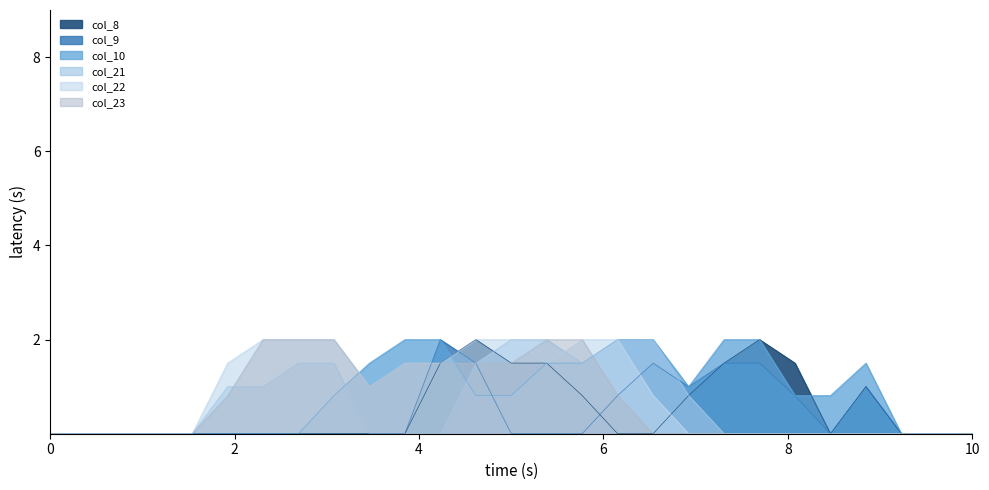

What are all the series names shown in the legend?

col_8, col_9, col_10, col_21, col_22, col_23